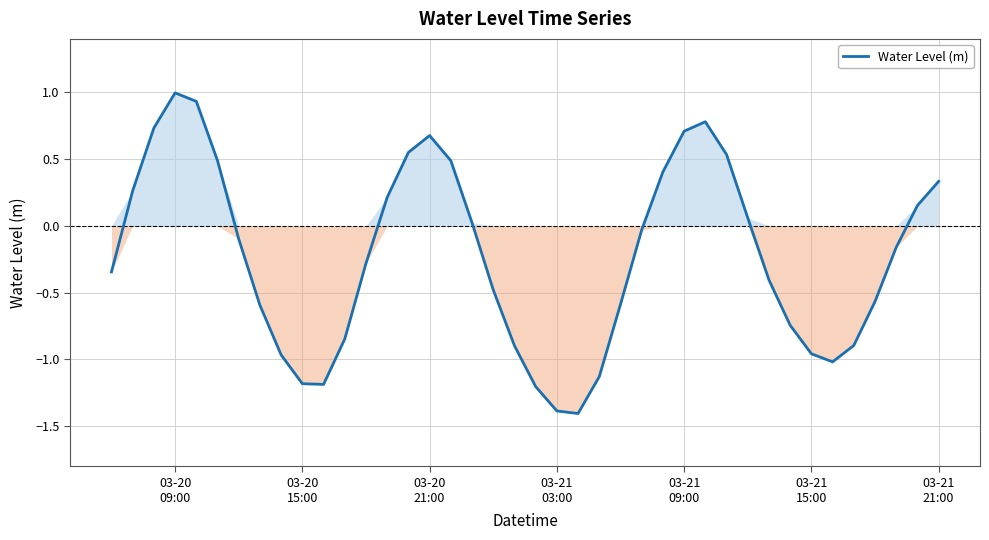

What is the greatest value displayed?

1.0